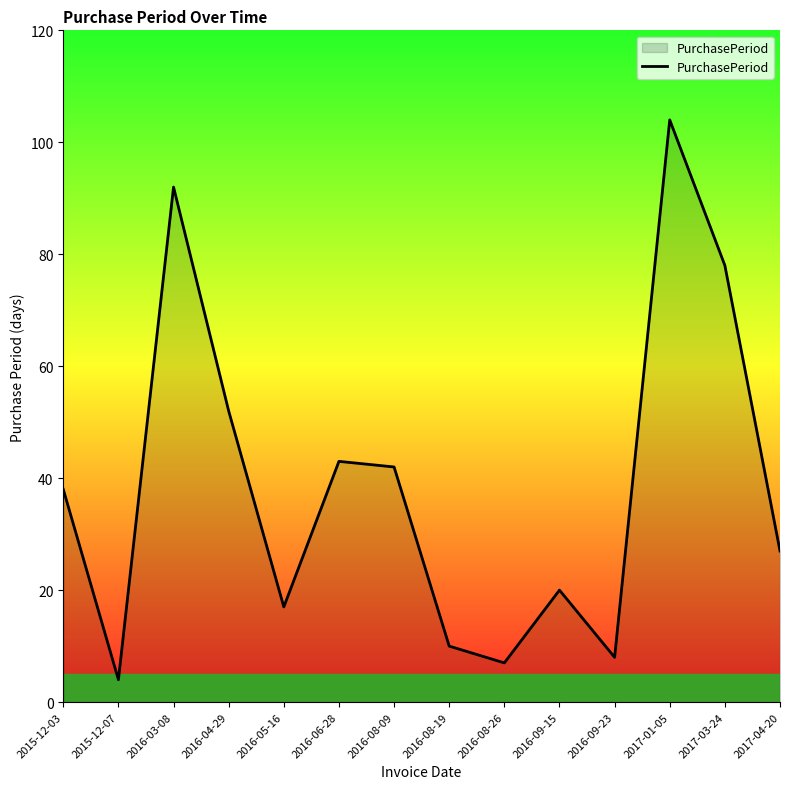

Does the chart display data point markers on the line(s)?

No